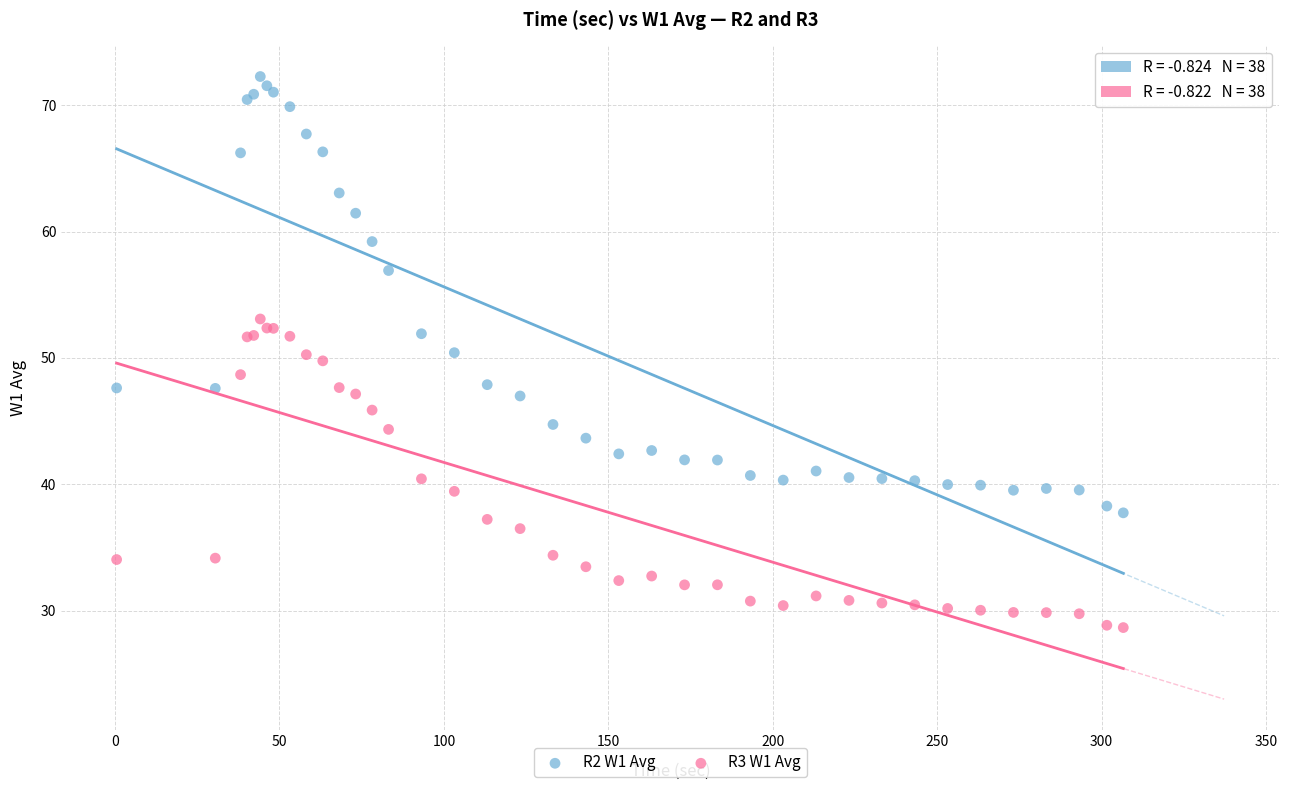

Which series has the widest spread of Y values?

R2 W1 Avg